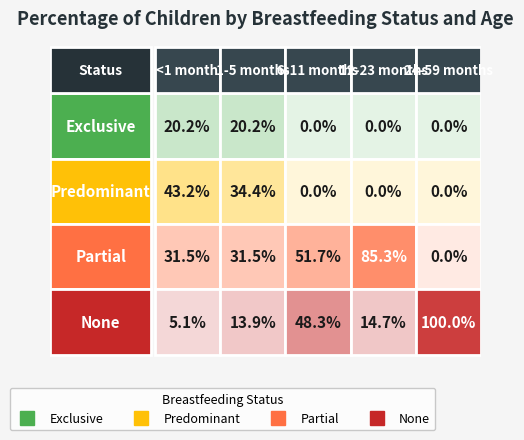

Reading left to right, what are all the values shown in this chart?

Exclusive: 0.2	0.2	0.0	0.0	0.0
Predominant: 0.4	0.3	0.0	0.0	0.0
Partial: 0.3	0.3	0.5	0.9	0.0
None: 0.1	0.1	0.5	0.1	1.0